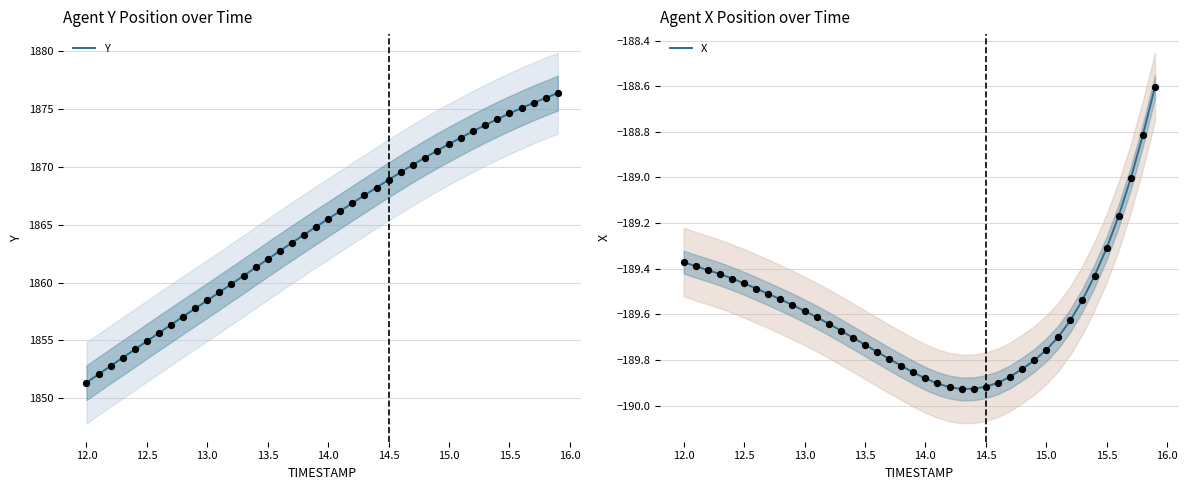

Which category has the lowest value in the Y series?

12.0